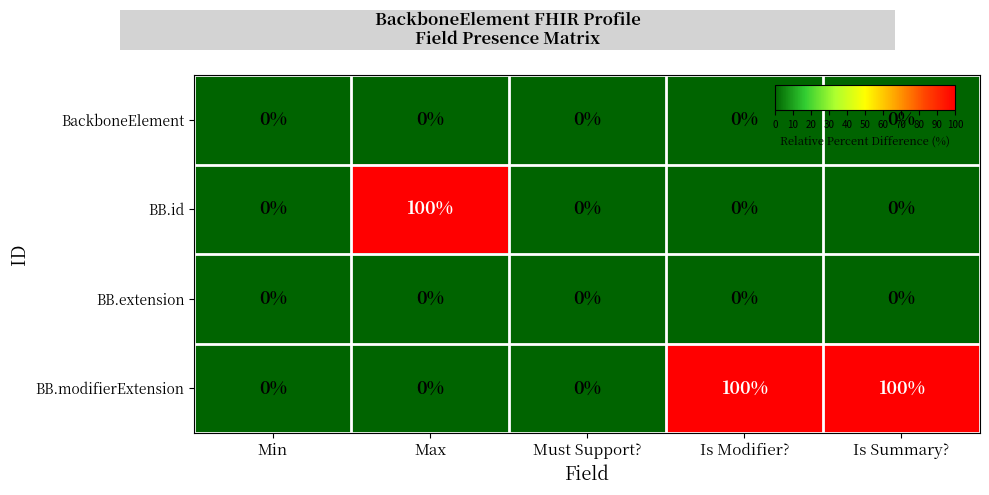

At how many categories does at least one series exceed 44?

3